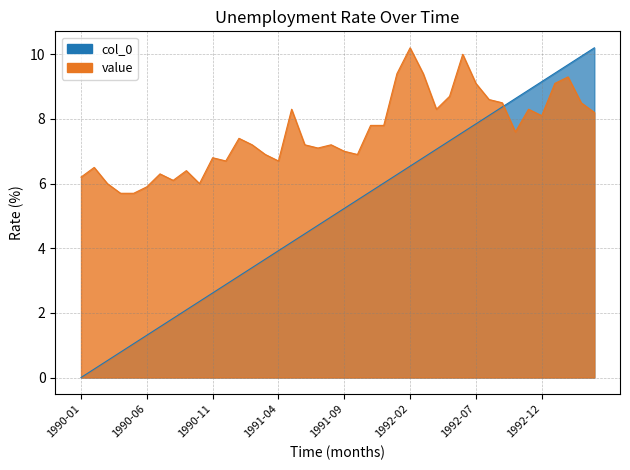

What is the difference between the value values at 1990-08 and 1991-07?

1.0